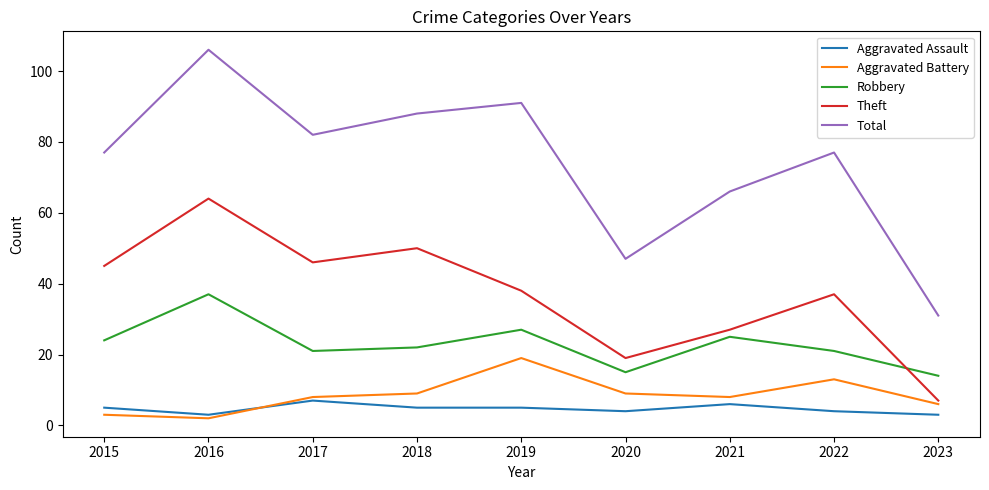

The Aggravated Battery series shows 8 at 2017. True or false?

True